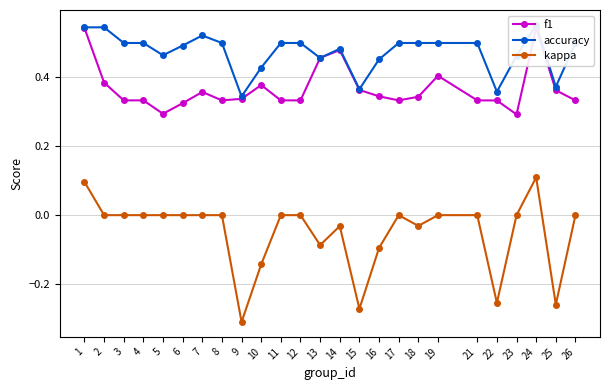

Is the value of f1 at 4 greater than the value of kappa at 8?

Yes